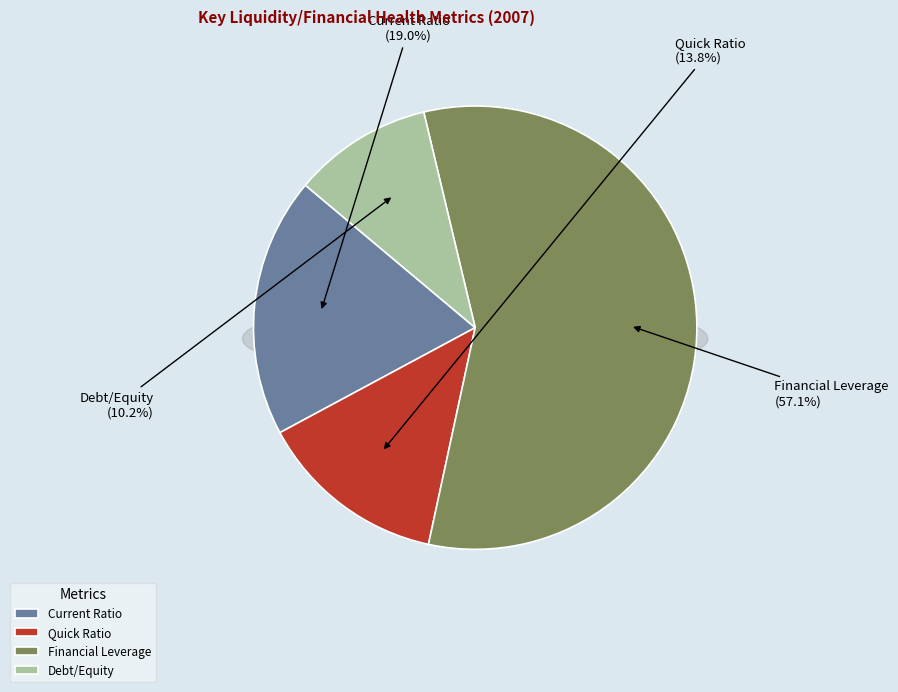

The Financial Leverage slice represents 70% of the pie. True or false?

False